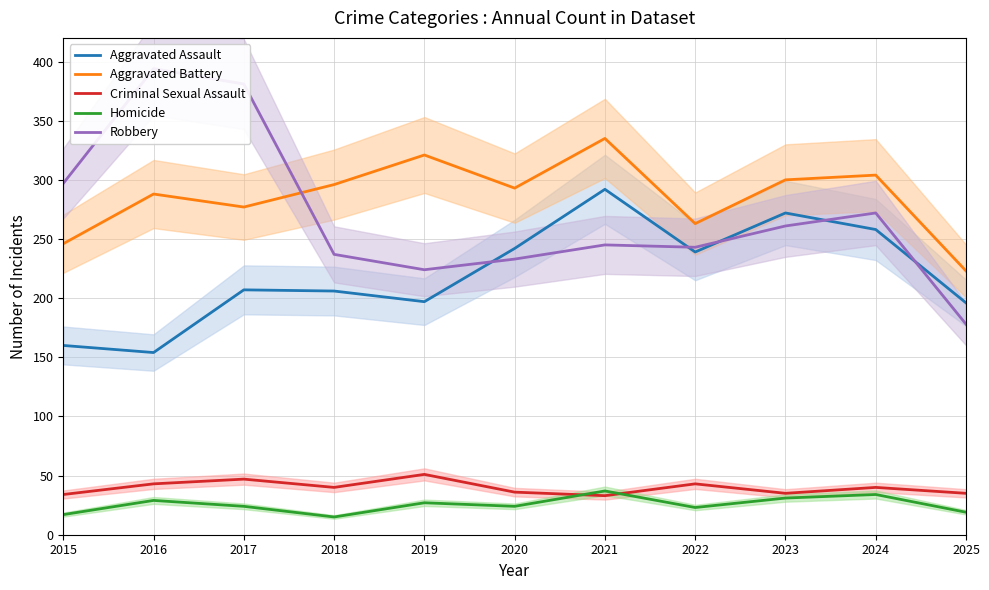

What is the value of the Aggravated Battery point at the 7th from the left?

335